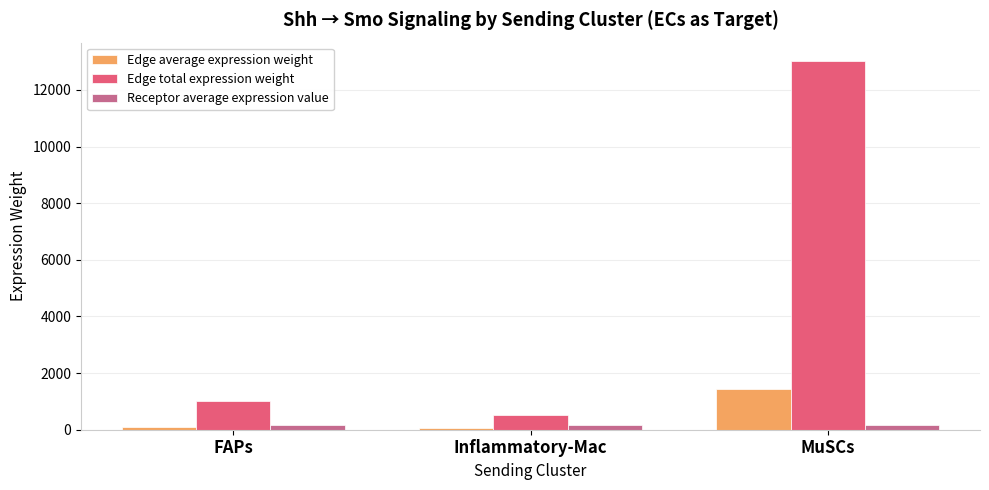

Count the number of data series in this chart.

3